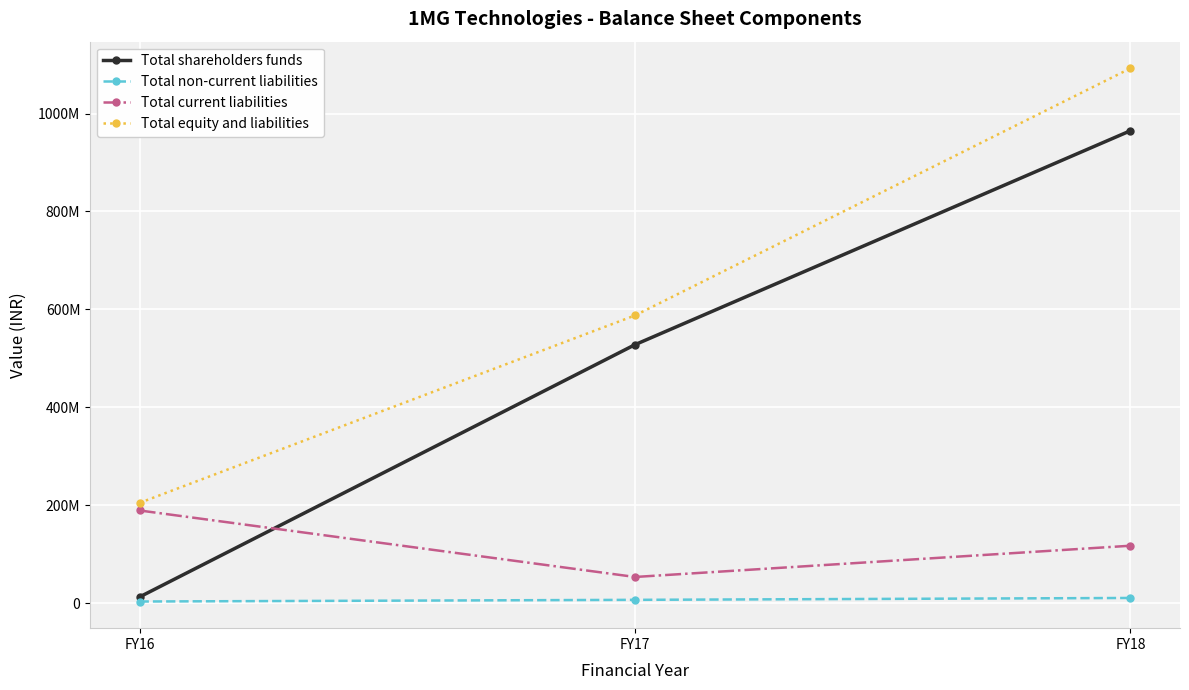

Which series has the largest range (max minus min)?

Total shareholders funds